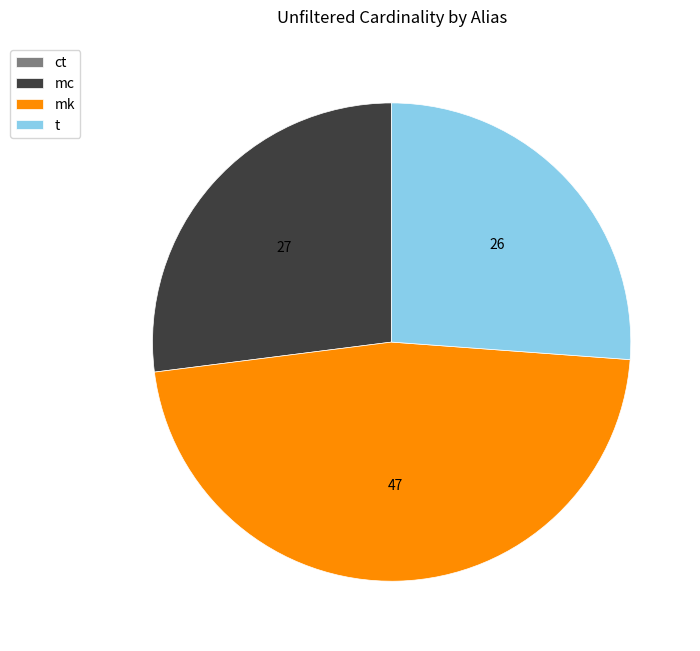

Which category has the biggest portion of the pie?

mk